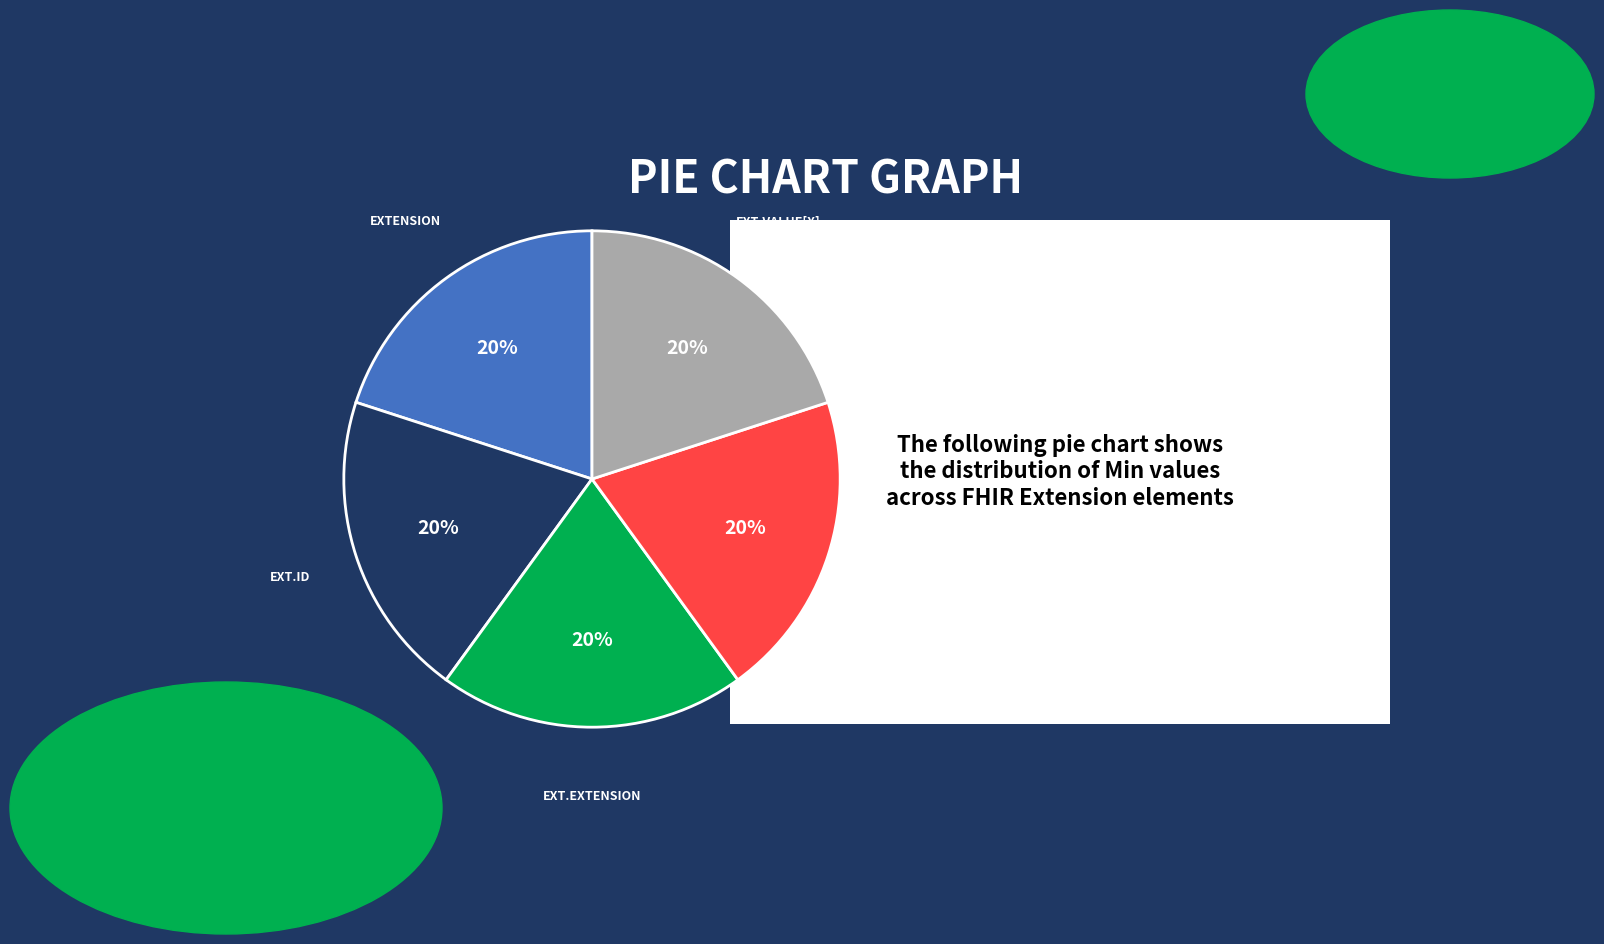

To the nearest percent, what is the average slice percentage?

20%